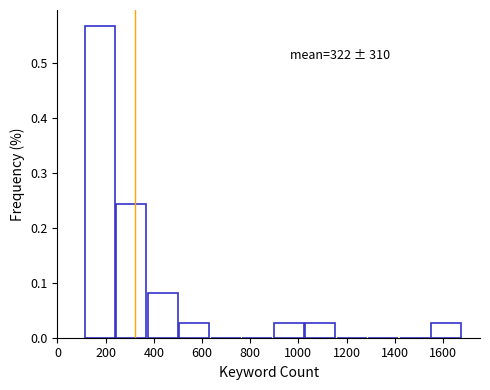

Which range on the x-axis has the tallest bar?

120 to 240